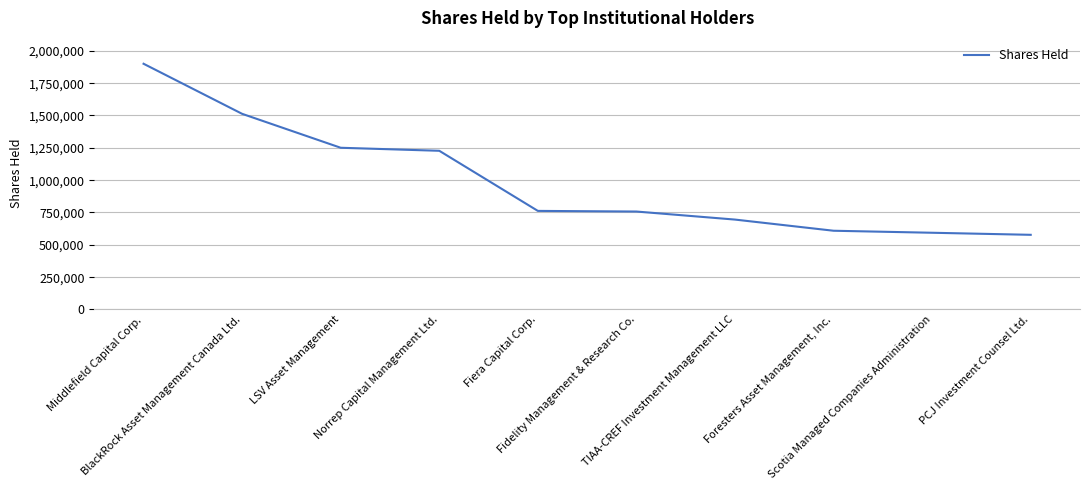

List the labels in order of value, smallest first.

PCJ Investment Counsel Ltd., Scotia Managed Companies Administration, Foresters Asset Management, Inc., TIAA-CREF Investment Management LLC, Fidelity Management & Research Co., Fiera Capital Corp., Norrep Capital Management Ltd., LSV Asset Management, BlackRock Asset Management Canada Ltd., Middlefield Capital Corp.